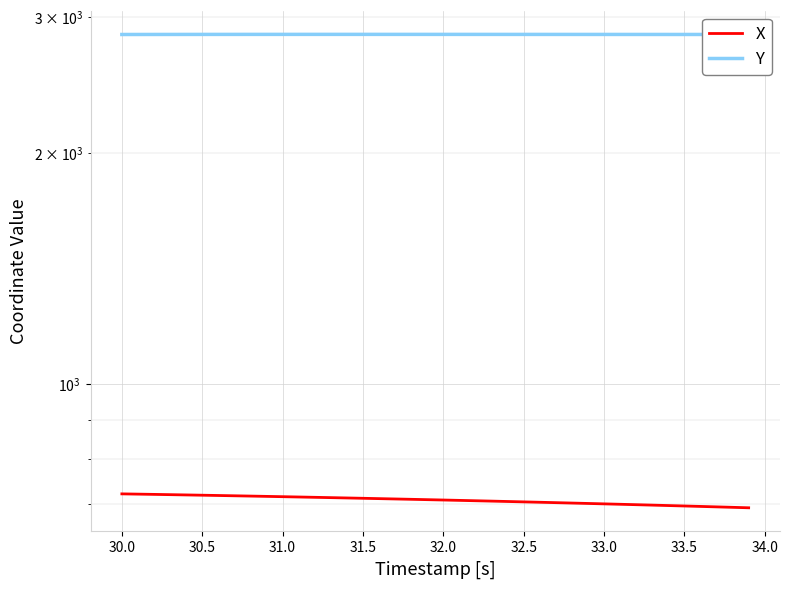

What position from the right is 31.5?

36